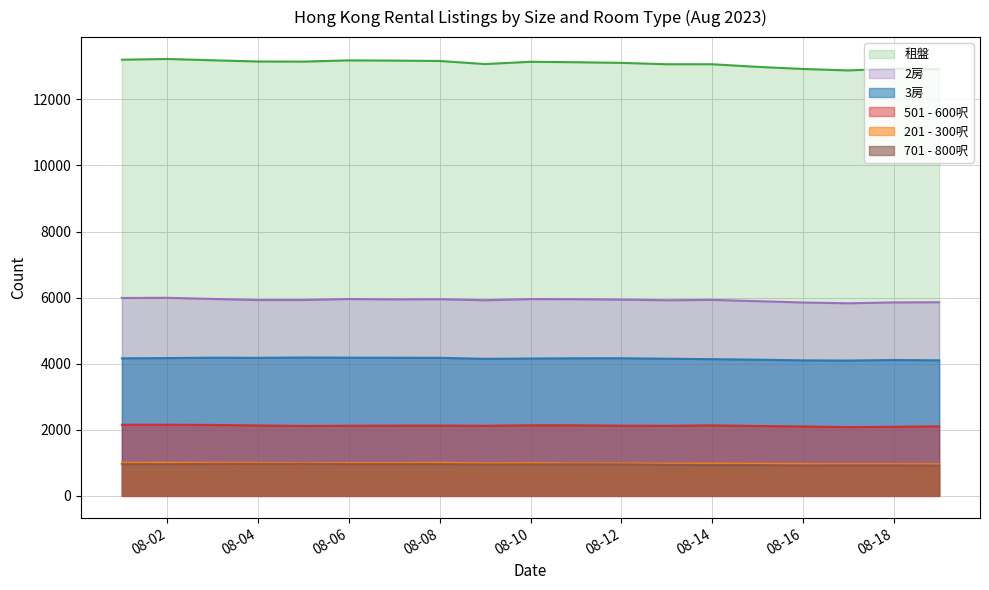

Reading left to right, transcribe all the data shown in this chart.

3房: 4164	4171	4182	4178	4188	4183	4180	4179	4148	4158	4165	4166	4152	4138	4122	4102	4096	4113	4103
租盤: 13200	13223	13183	13146	13143	13180	13173	13162	13068	13138	13124	13105	13063	13063	12984	12920	12876	12930	12911
201 - 300呎: 1000	1006	1000	998	991	994	993	1001	985	989	980	978	974	976	972	963	959	957	956
501 - 600呎: 2153	2154	2147	2131	2117	2122	2126	2128	2121	2137	2136	2124	2121	2134	2115	2100	2082	2092	2104
2房: 5989	5995	5960	5927	5928	5958	5946	5952	5921	5956	5952	5940	5920	5932	5893	5853	5829	5855	5860
701 - 800呎: 961	960	966	969	969	963	963	962	952	954	956	955	940	933	932	922	923	924	919